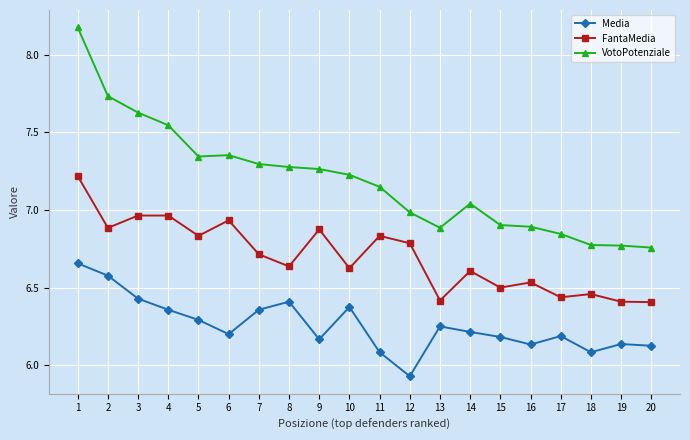

True or false: Media and VotoPotenziale cross at least once.

False